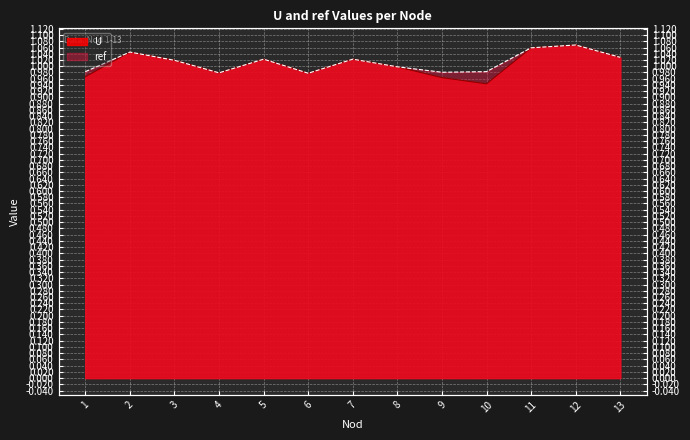

What is the average value of the ref series?

1.0